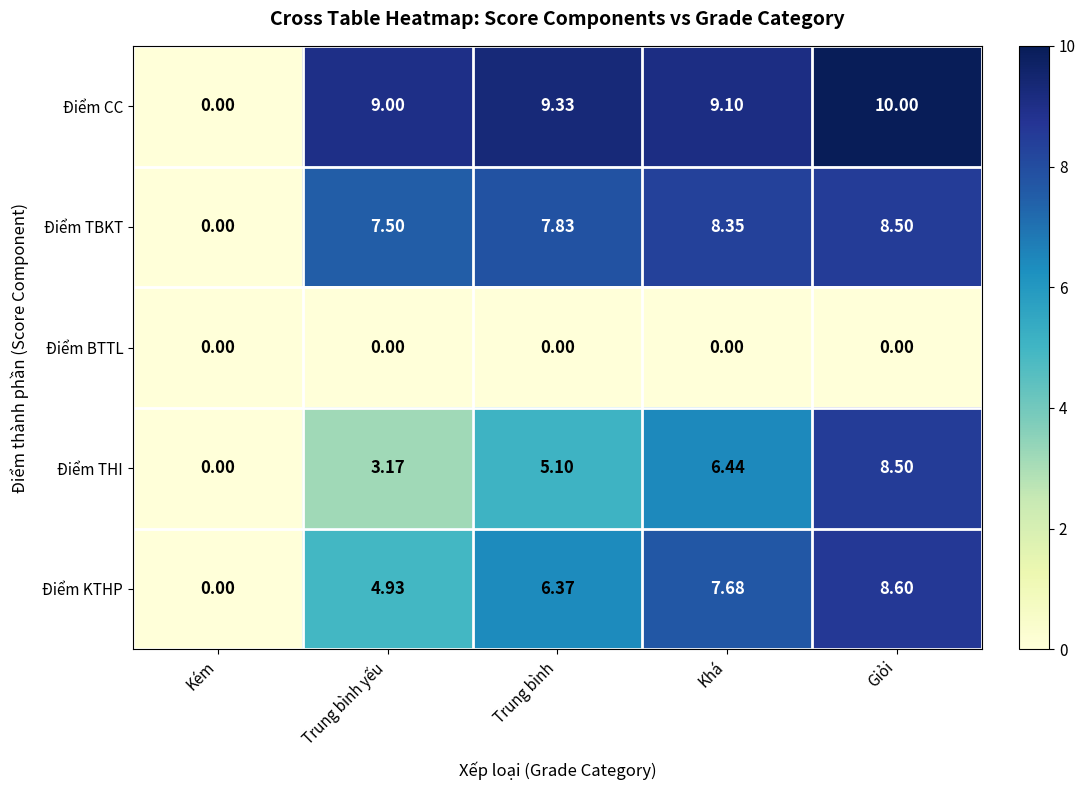

At which category is the sum across all series the highest?

Giỏi